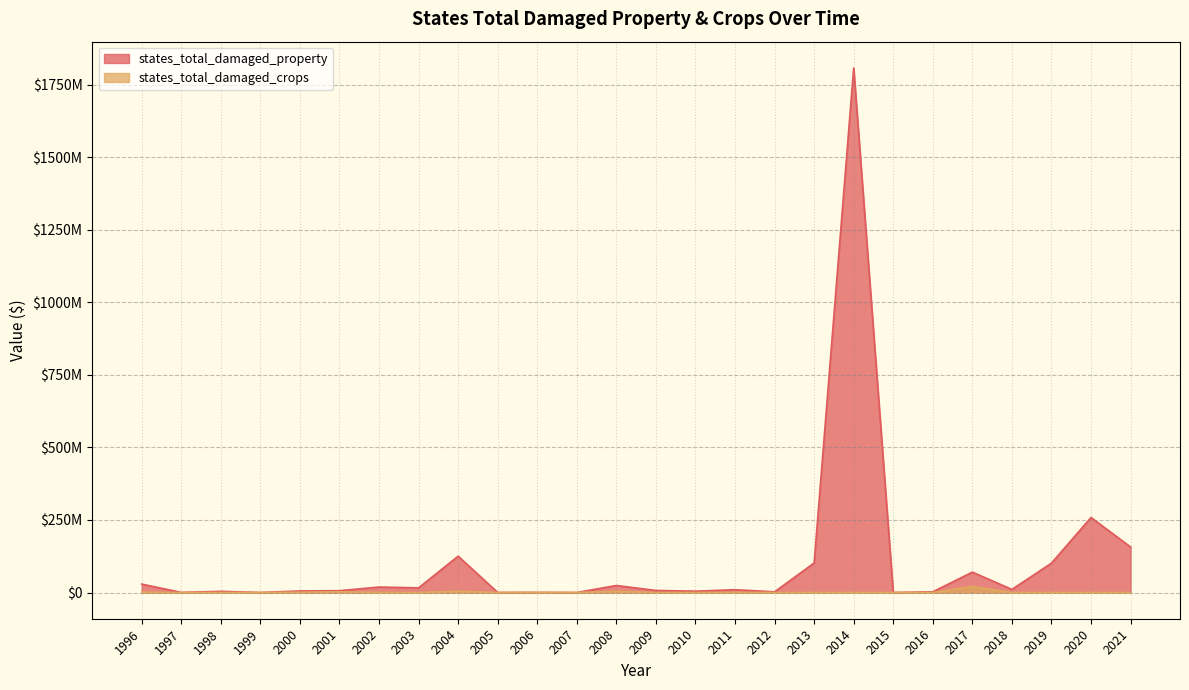

True or false: states_total_damaged_property and states_total_damaged_crops cross at least once.

False